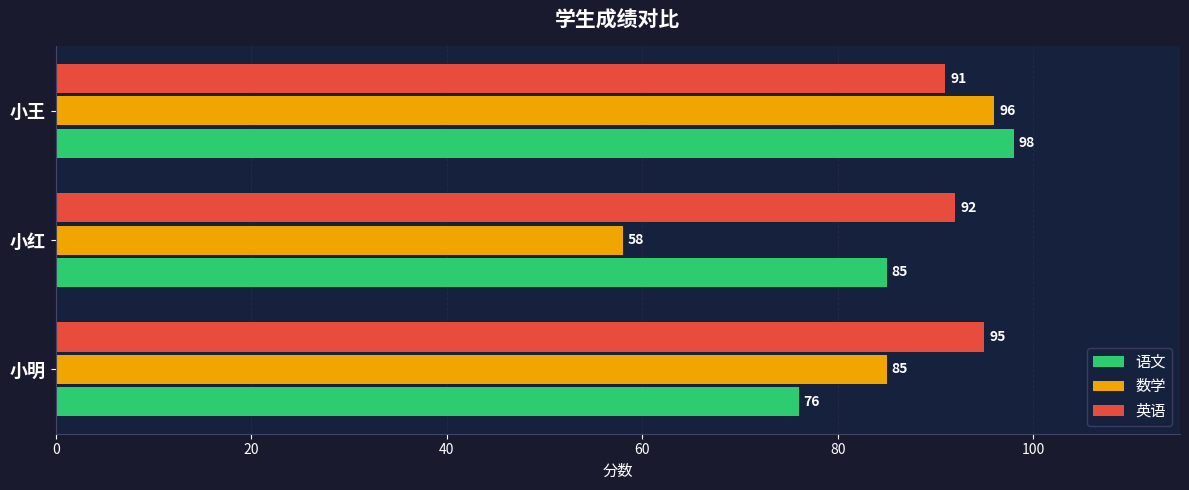

What is the sum of all 数学 values?

239